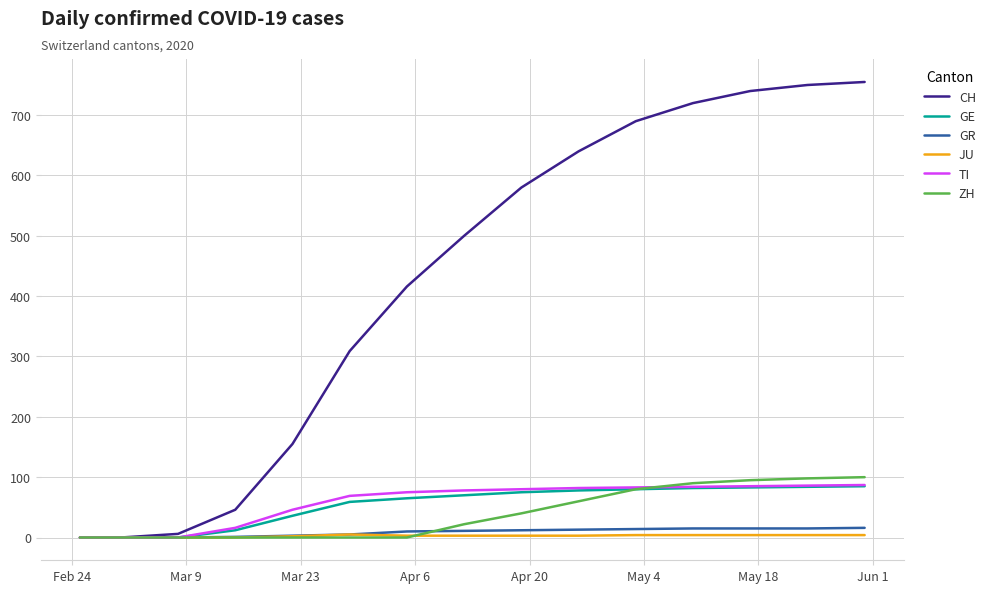

Which series has the largest total across all categories?

CH